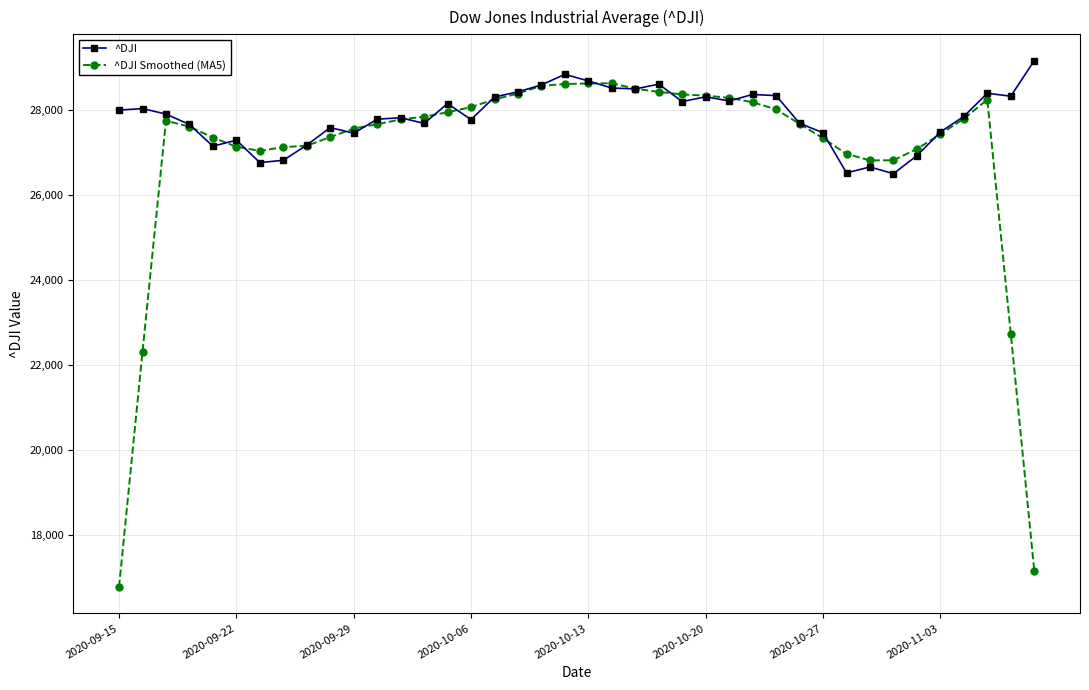

Which series ends up on top after the final intersection of ^DJI and ^DJI Smoothed (MA5)?

^DJI